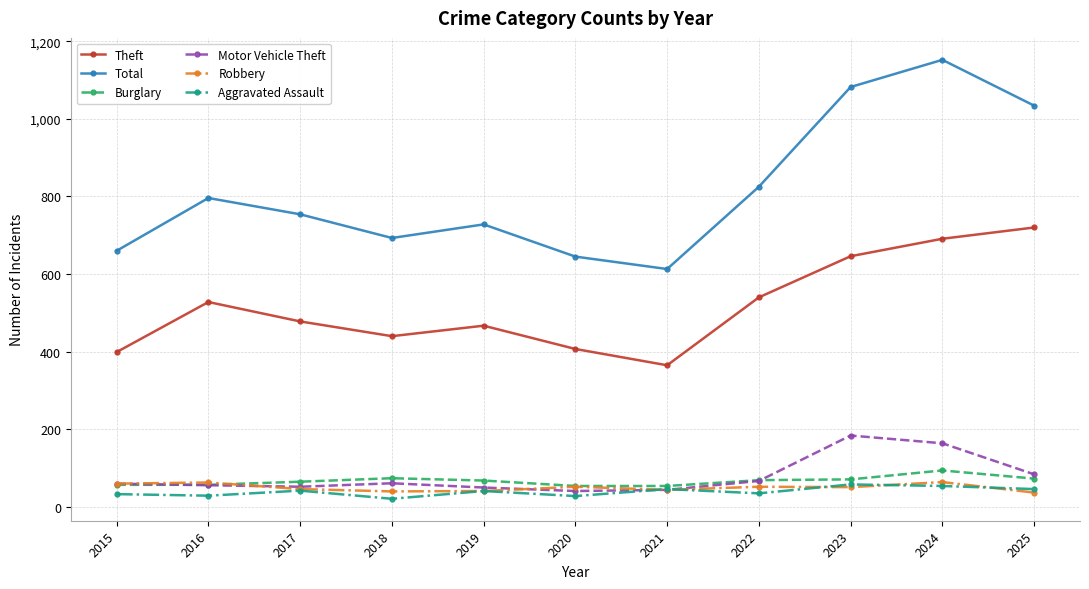

What is the value of the Aggravated Assault point at the 9th from the left?

58